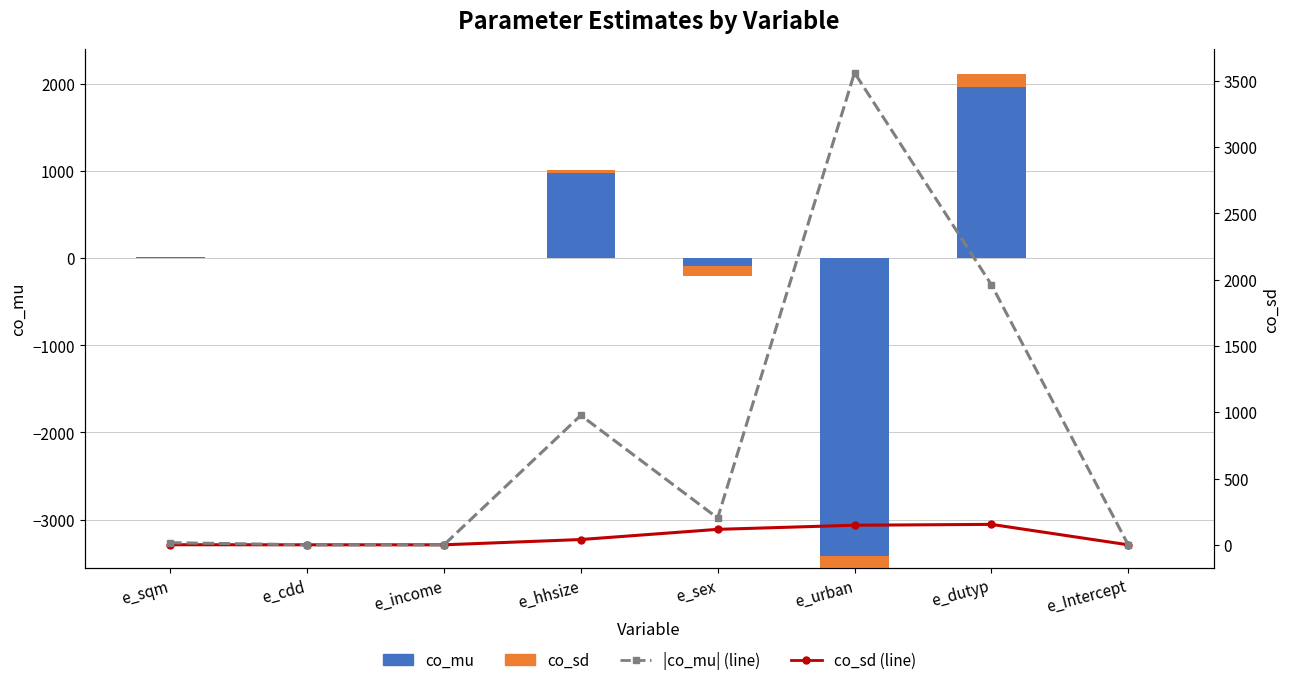

True or false: |co_mu| (line) has a value of 977.0 at e_hhsize.

True